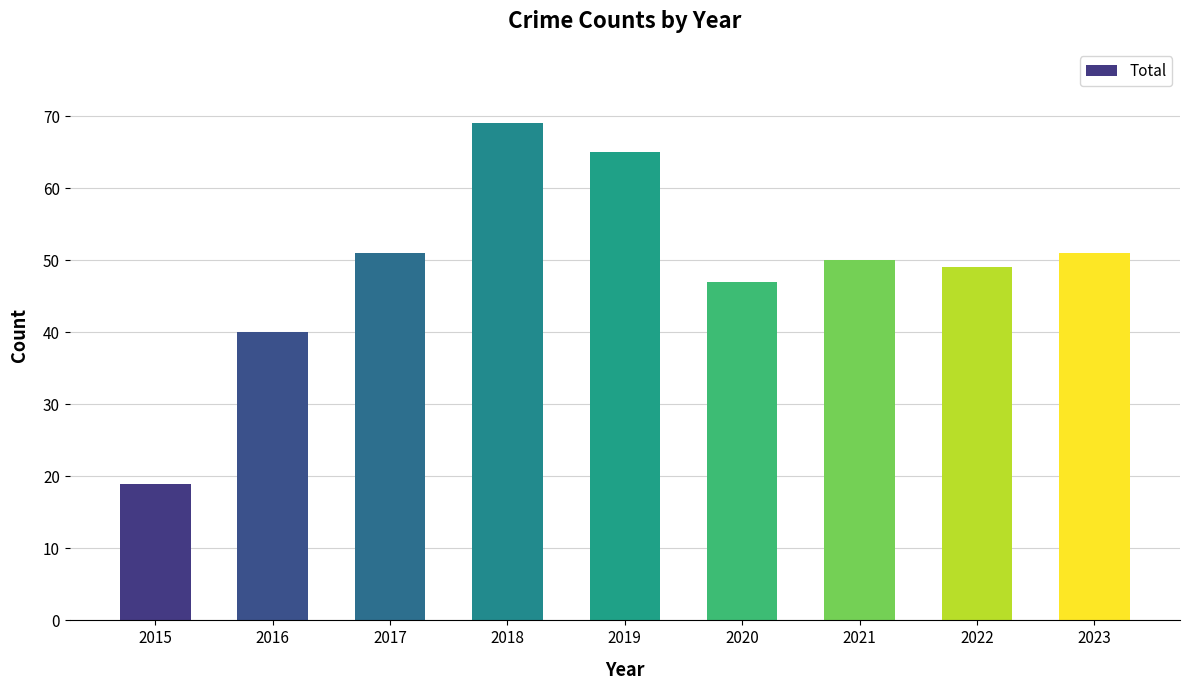

What is the maximum value shown in the chart?

69